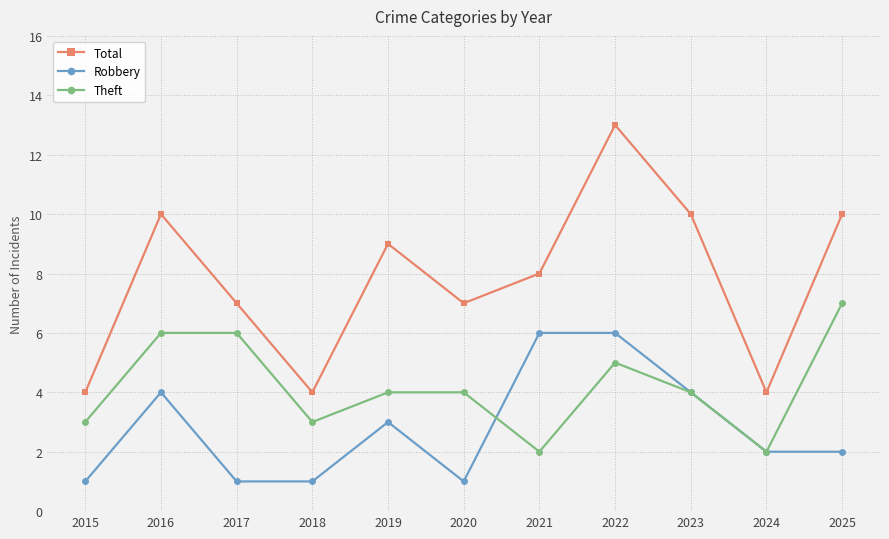

What is the average value of the Robbery series?

3